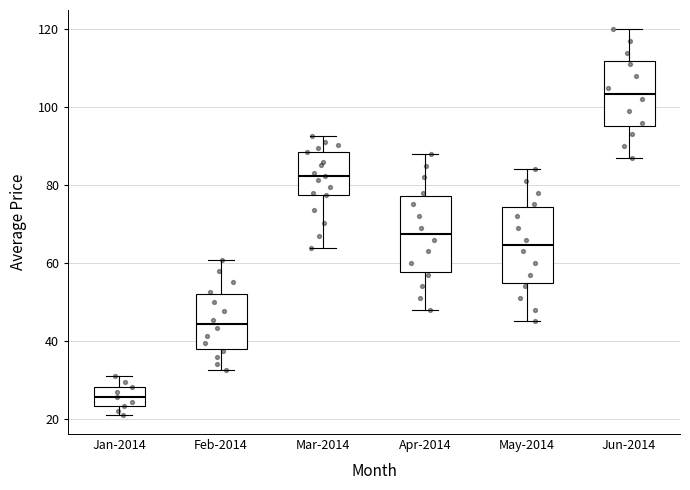

Which box has the highest median line?

Jun-2014